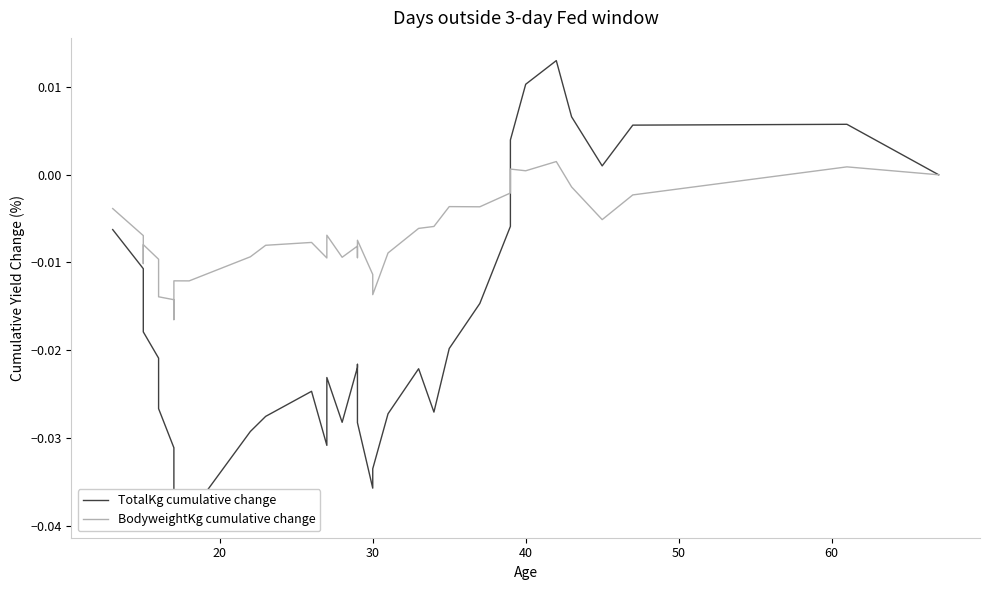

At how many categories does at least one series exceed 0?

8